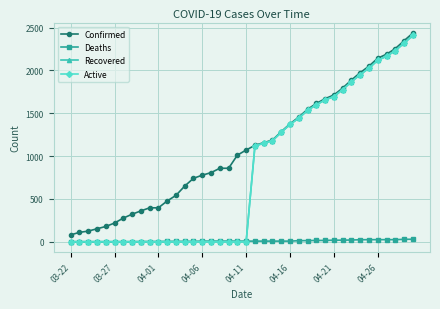

Count the number of categories in the chart.

40